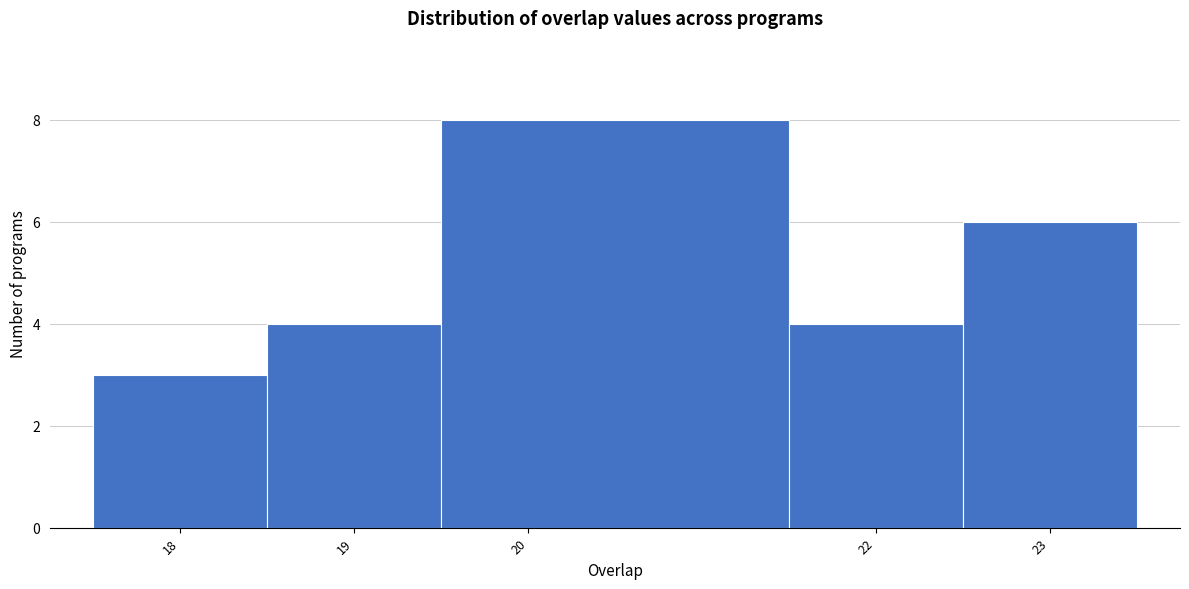

Reading left to right, transcribe this chart: for each bar, give the range it covers on the x-axis and its height. The values are not printed on the chart, so give them approximately, as read against the axis.

17.5 to 18.5: 3
18.5 to 19.5: 4
19.5 to 21.5: 8
21.5 to 22.5: 4
22.5 to 23.5: 6